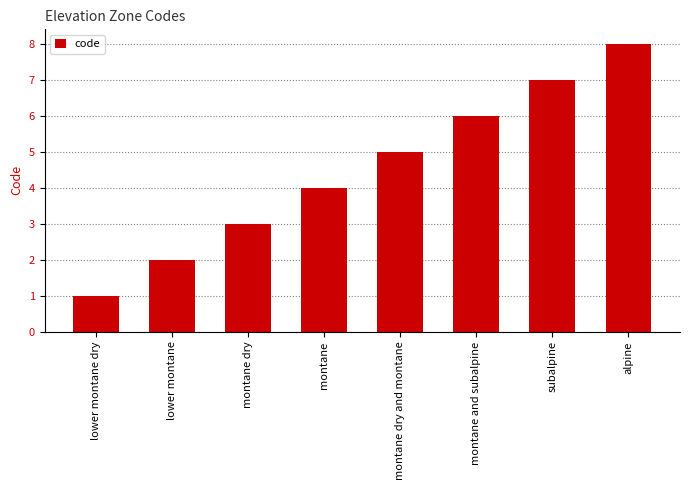

Which has a higher value, lower montane or montane dry?

montane dry